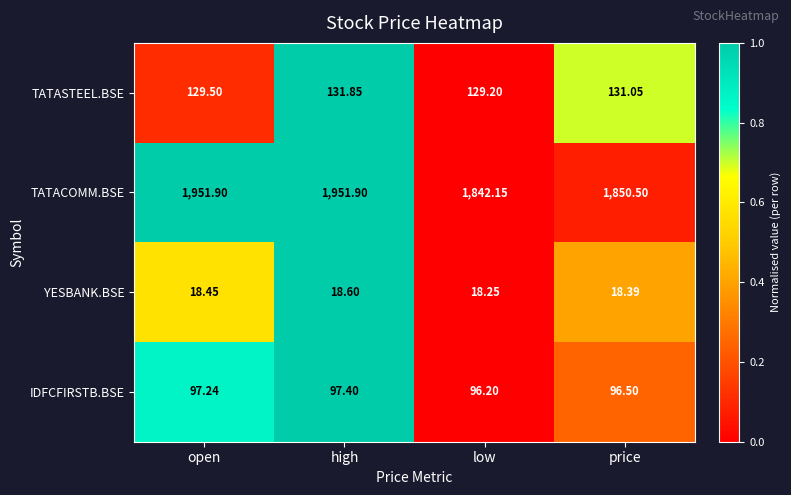

List the series in order of their peak value, lowest first.

YESBANK.BSE, IDFCFIRSTB.BSE, TATASTEEL.BSE, TATACOMM.BSE